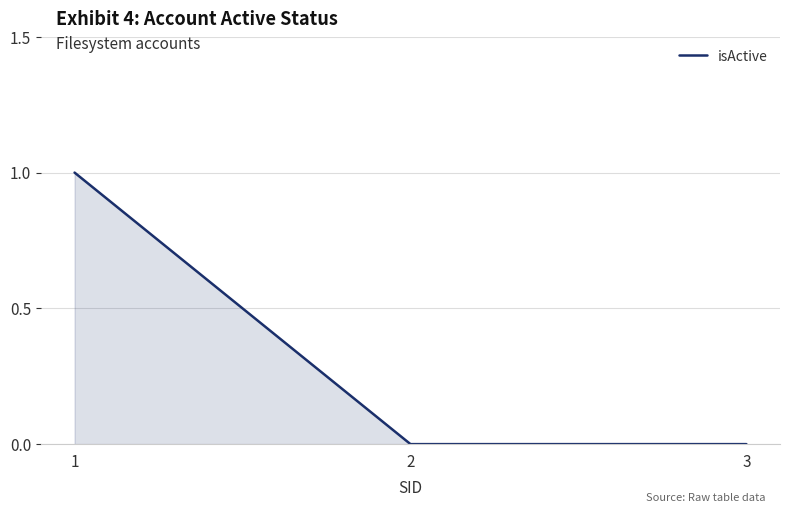

Reading left to right, transcribe all the data shown in this chart.

1=1	2=0	3=0